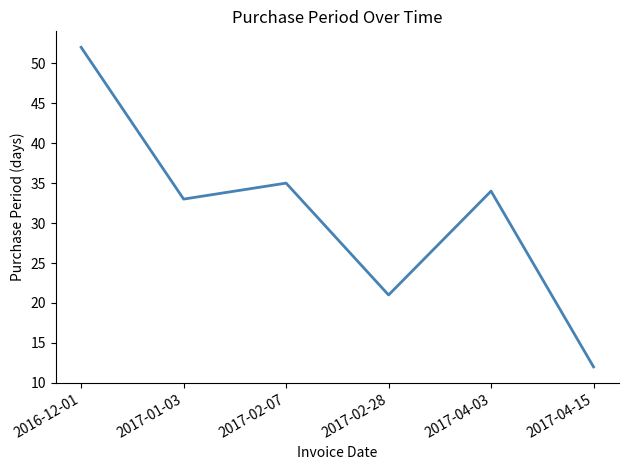

True or false: the data shows 21 at 2017-02-28.

True